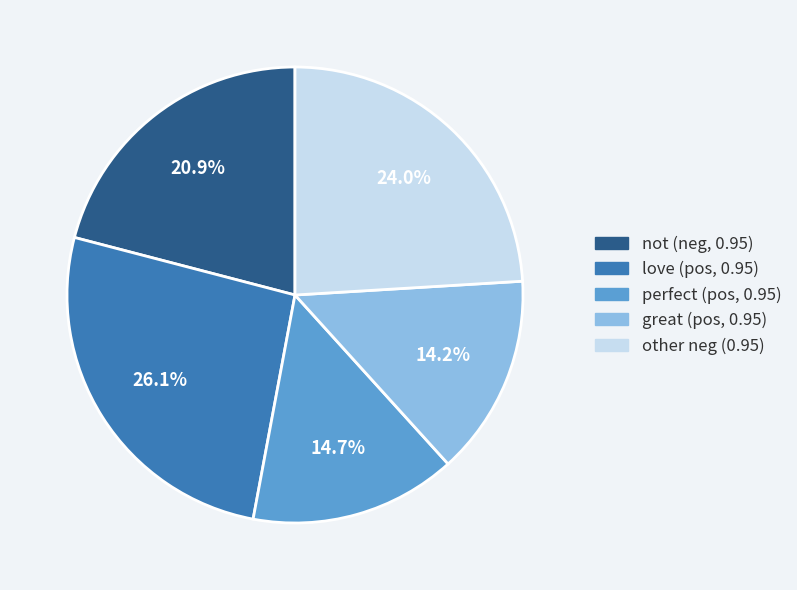

Rank the categories by value from highest to lowest.

love (pos, 0.95), other neg (0.95), not (neg, 0.95), perfect (pos, 0.95), great (pos, 0.95)